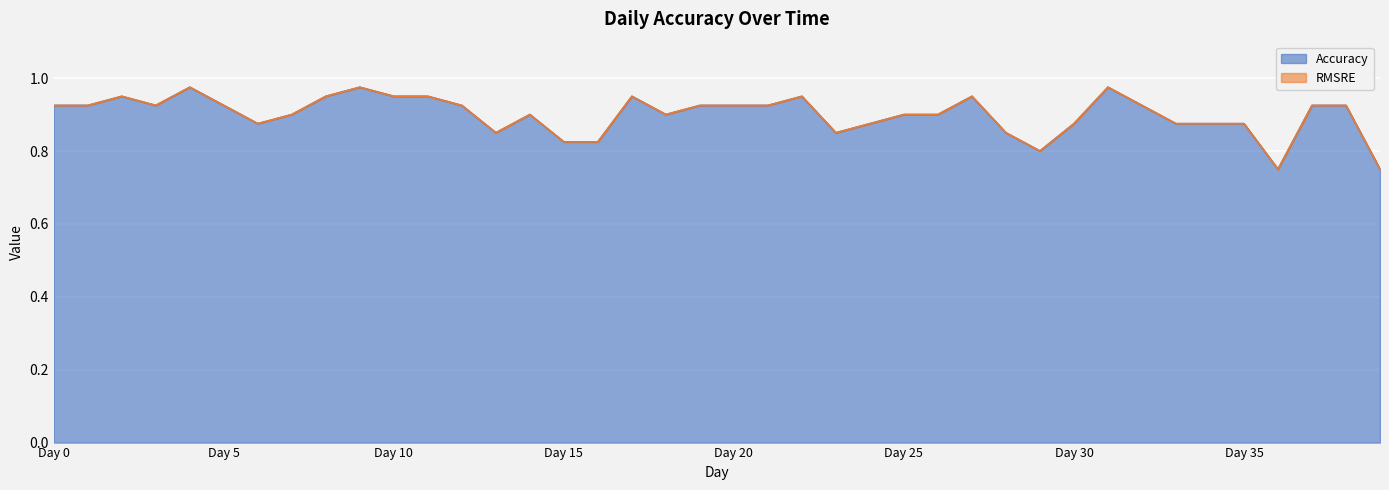

Which has a higher value, Day 5 or Day 15?

Day 5